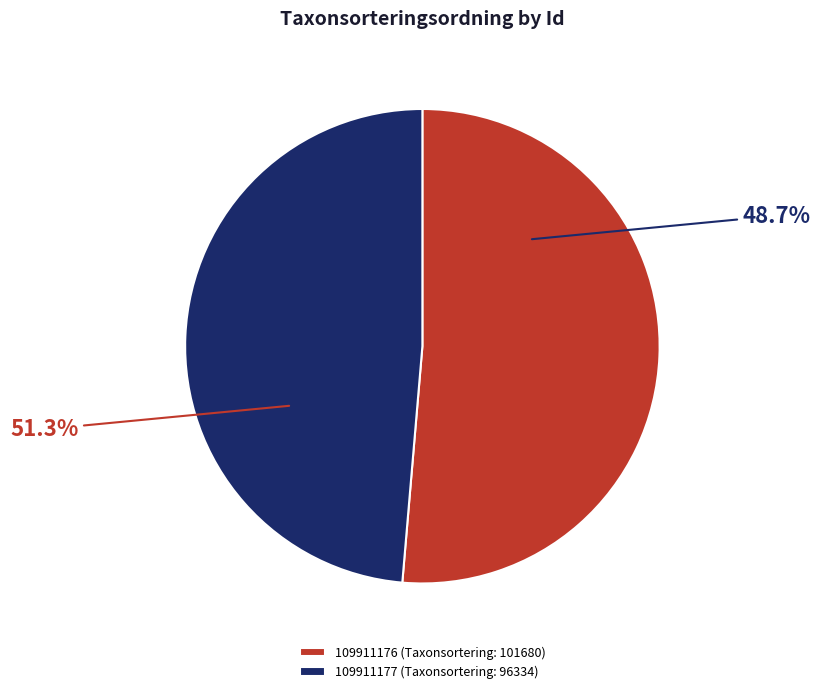

Is it true that 109911177 is 49% of the pie?

True